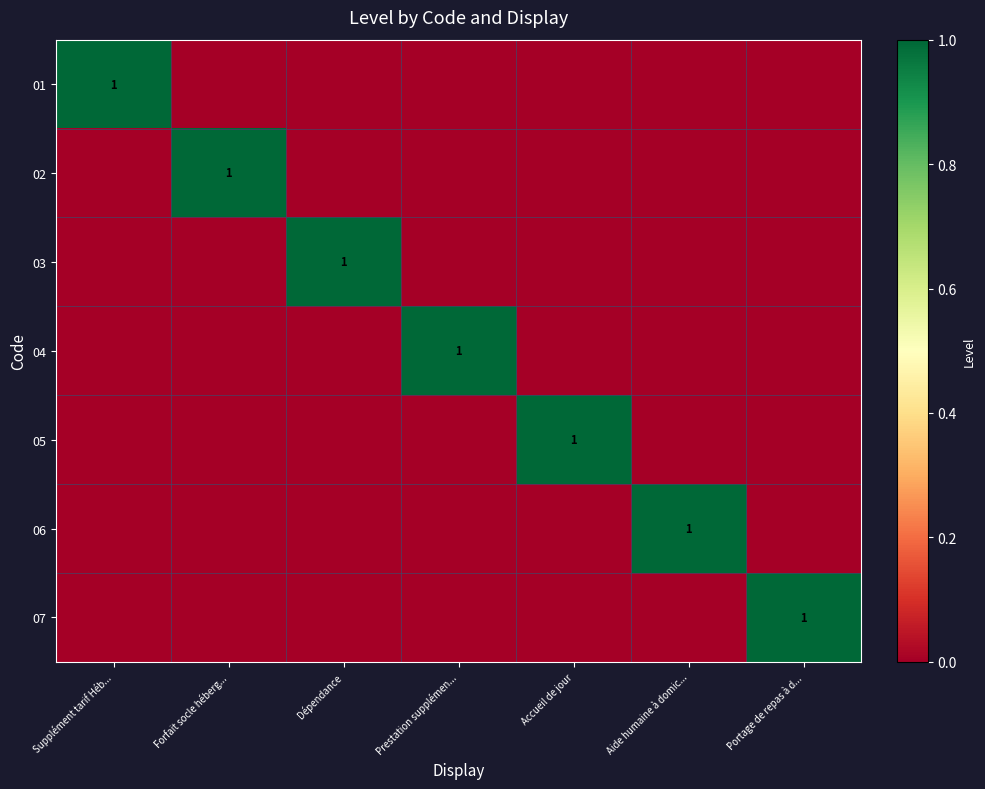

Which label corresponds to the smallest value in the chart?

Forfait socle héberg...